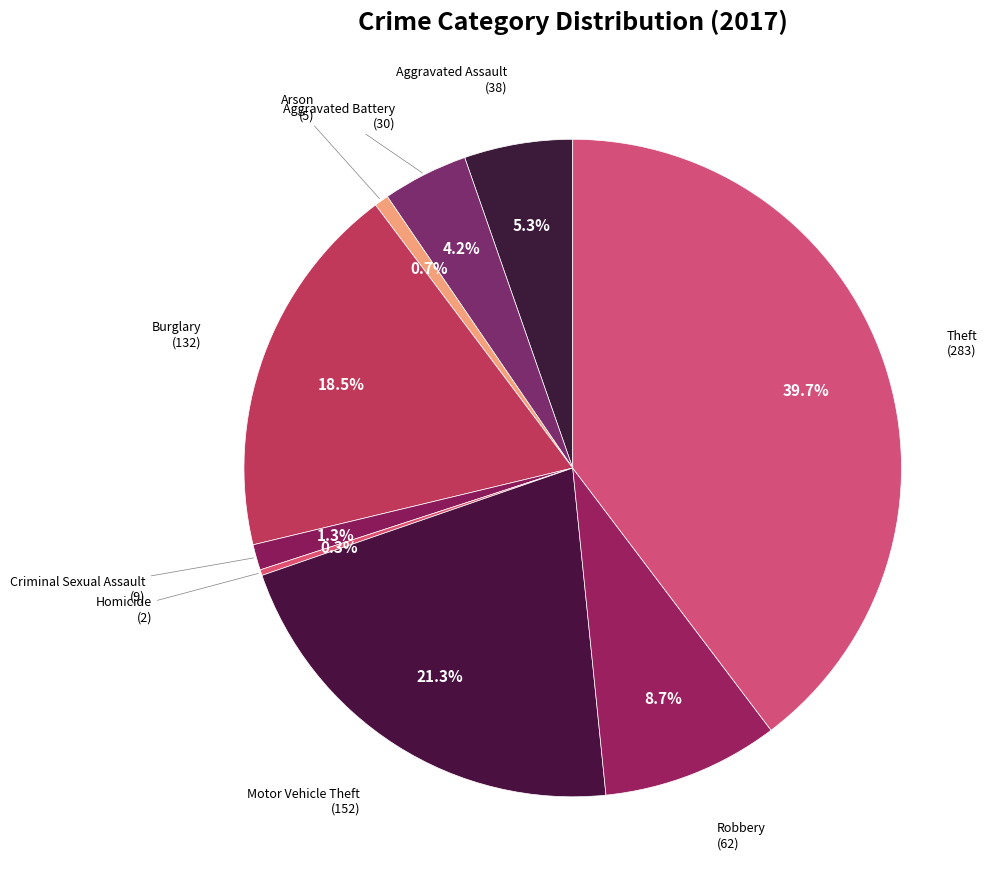

Count the number of slices in the pie.

9